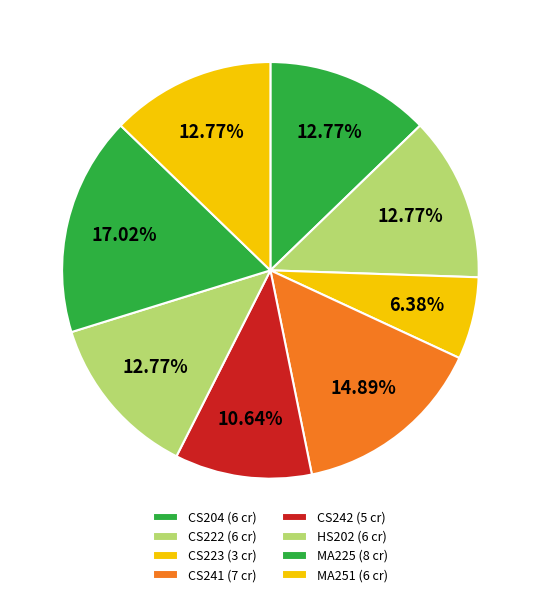

The CS241 slice represents 15% of the pie. True or false?

True